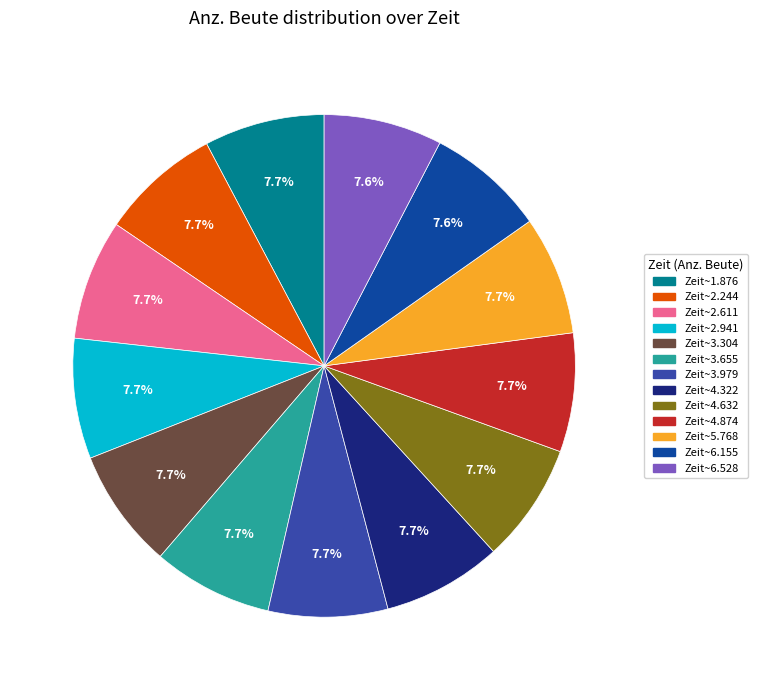

To the nearest percent, what is the average slice percentage?

8%